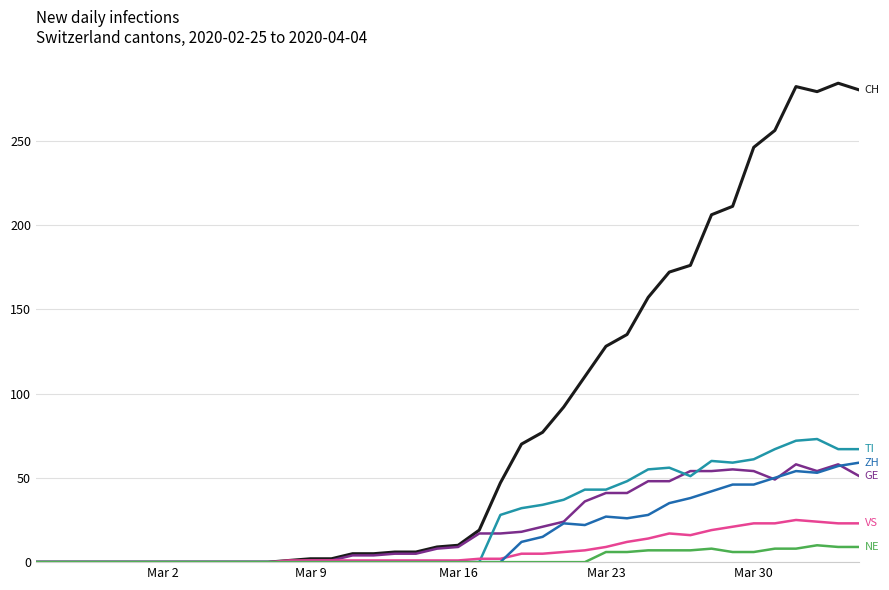

What is the maximum value shown in the chart?

284